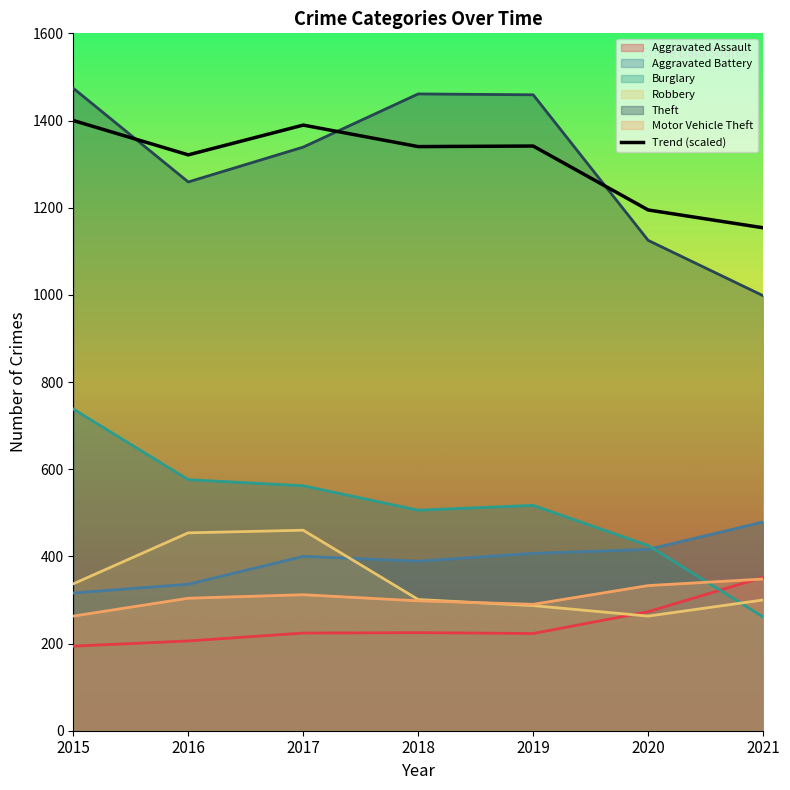

True or false: the data shows 2032.6 at 2020.

False